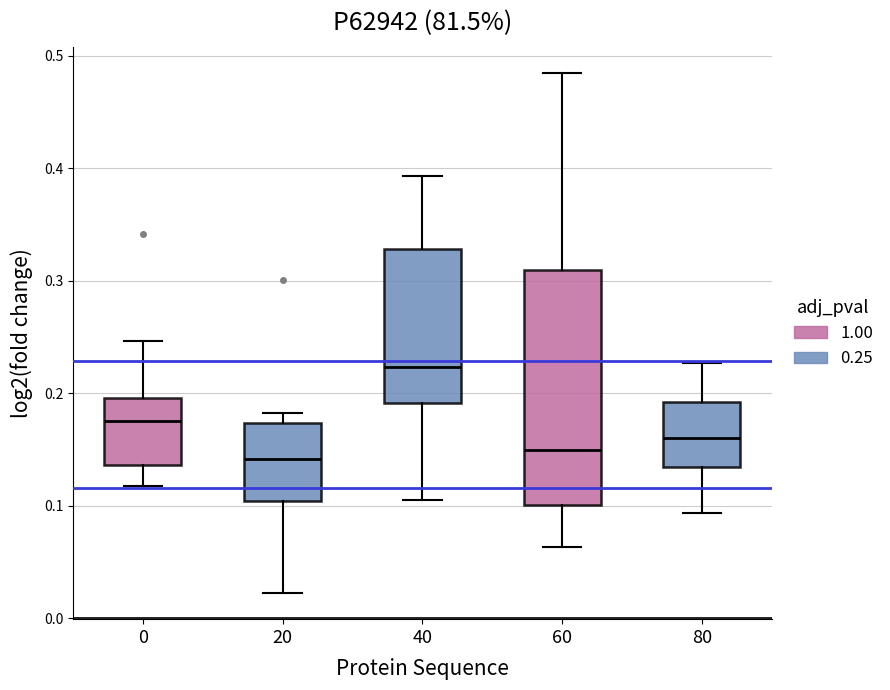

Reading left to right, read every box against the y-axis: the position of its median line, the range the box covers, and the ends of its whiskers. The values are not printed on the chart, so give them approximately, as read against the axis.

0: median 0.18, box 0.14 to 0.20, whiskers 0.12 to 0.25
20: median 0.14, box 0.10 to 0.17, whiskers 0.02 to 0.18
40: median 0.22, box 0.19 to 0.33, whiskers 0.11 to 0.39
60: median 0.15, box 0.10 to 0.31, whiskers 0.06 to 0.48
80: median 0.16, box 0.13 to 0.19, whiskers 0.09 to 0.23